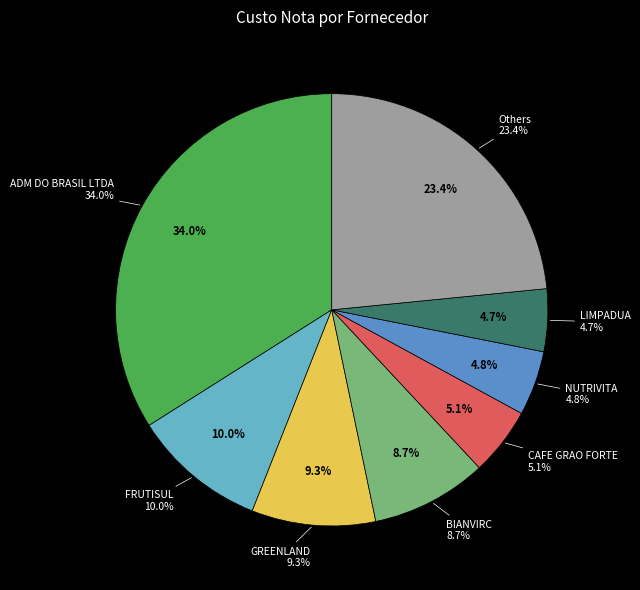

Does ALE COMERCIO account for over 50% of the chart?

No